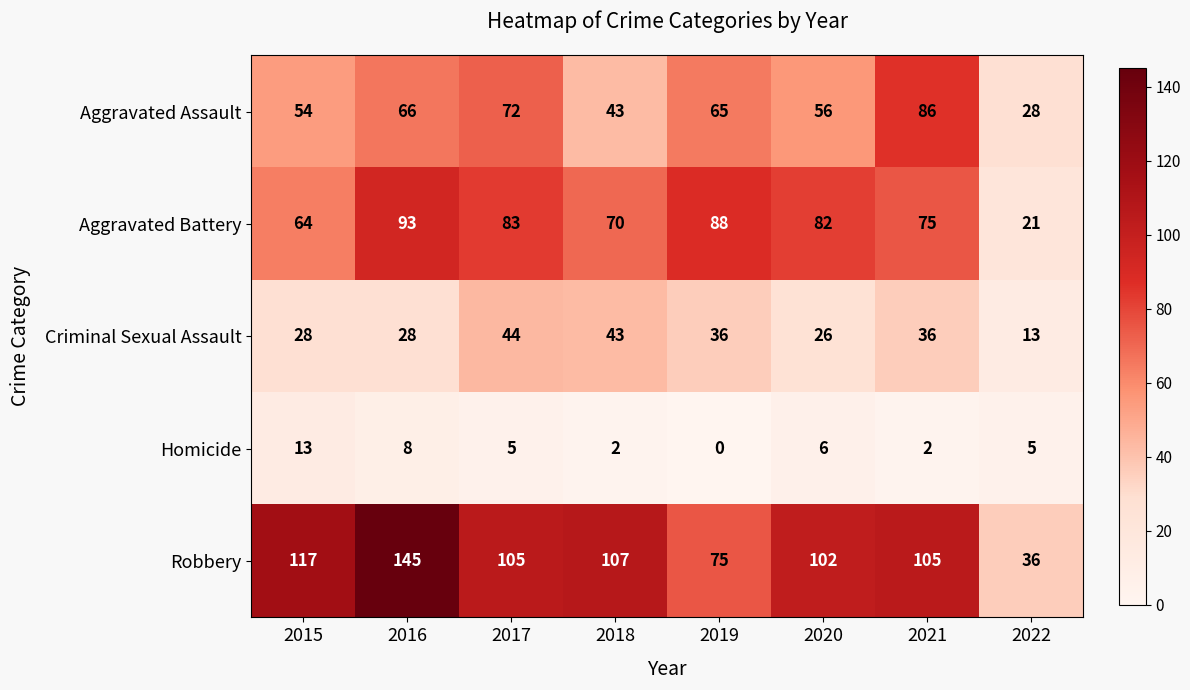

True or false: Aggravated Assault has a value of 98 at 2016.

False